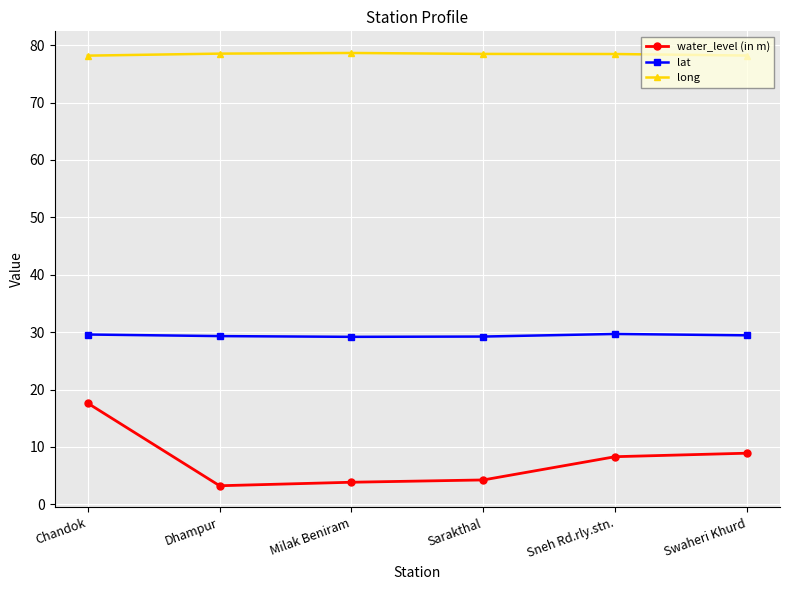

What is the label of the 3rd point from the right?

Sarakthal